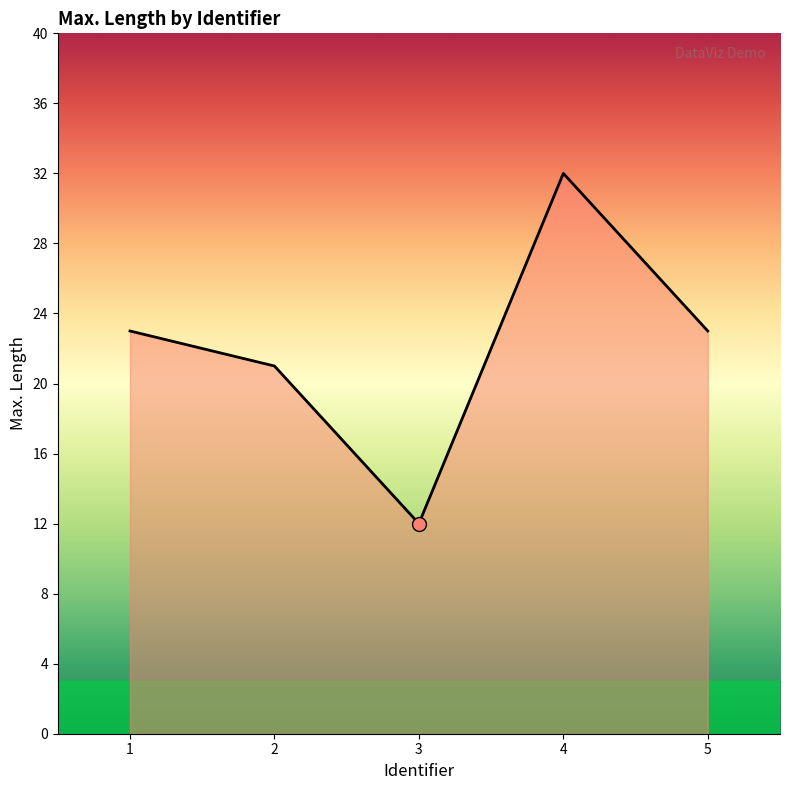

How many interior local peaks (higher than both neighbors) does the data have?

1